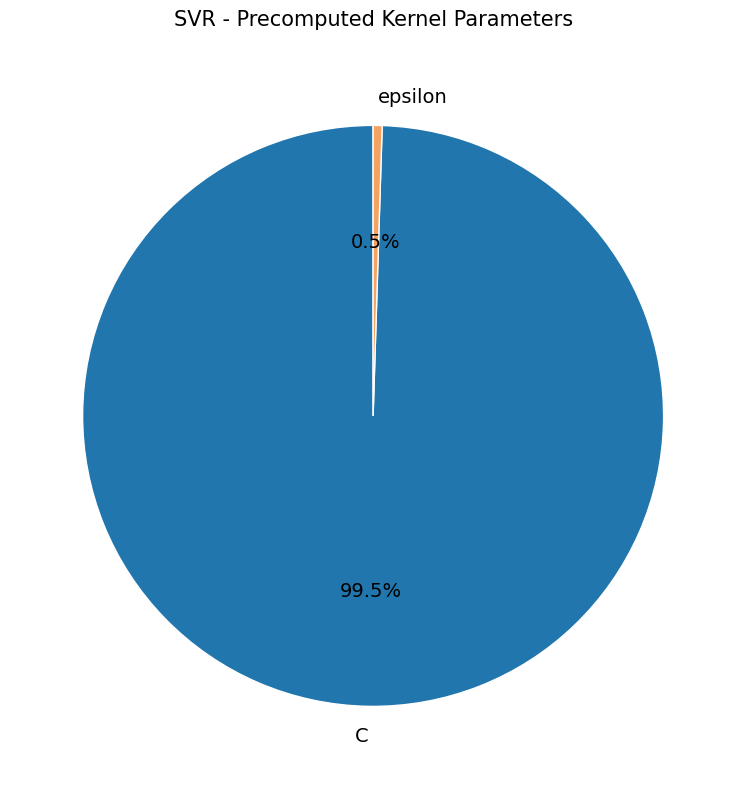

Count the number of slices in the pie.

2